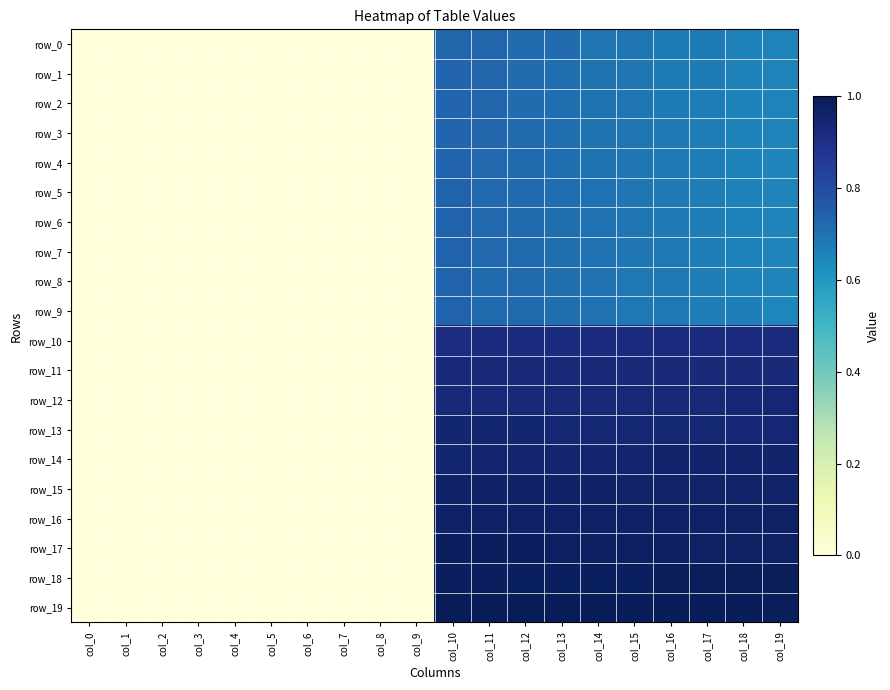

Which series has the widest spread of values?

row_19